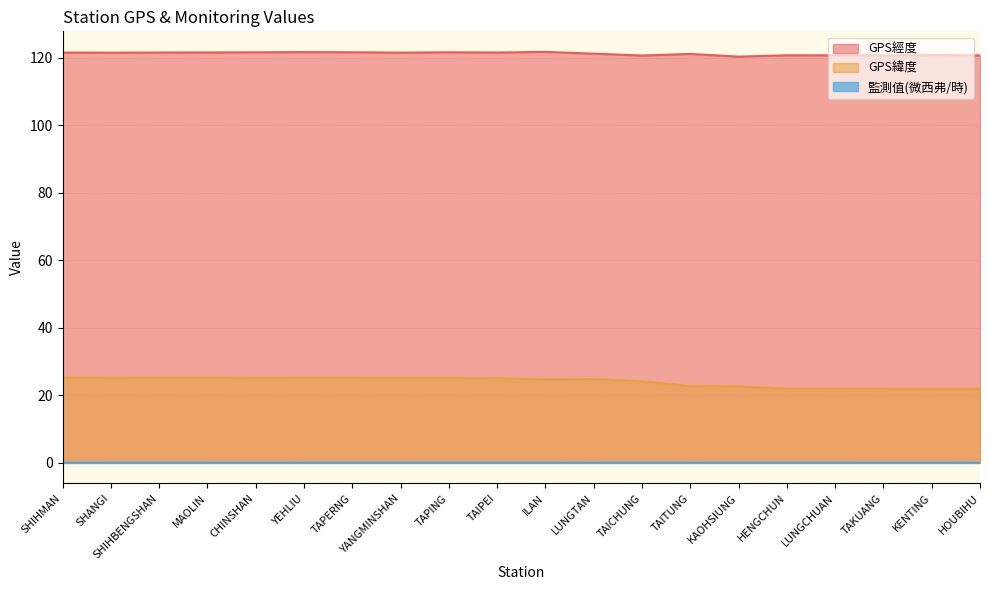

The GPS緯度 series shows 24.8 at ILAN. True or false?

True